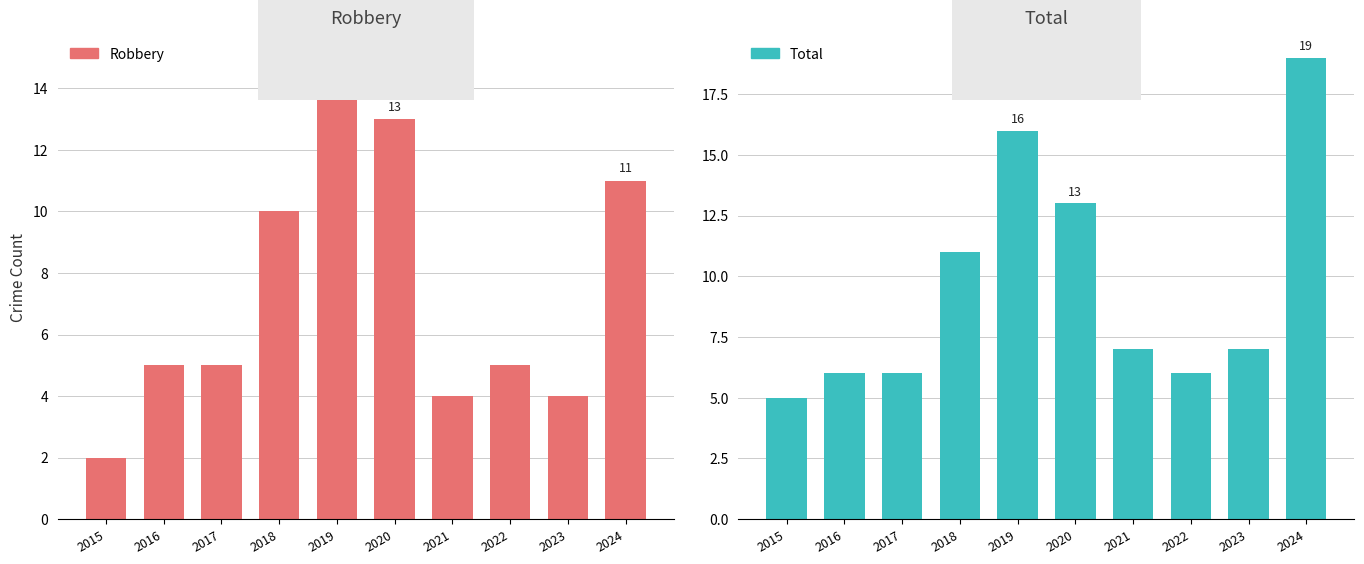

Read the Robbery value at 2022.

5